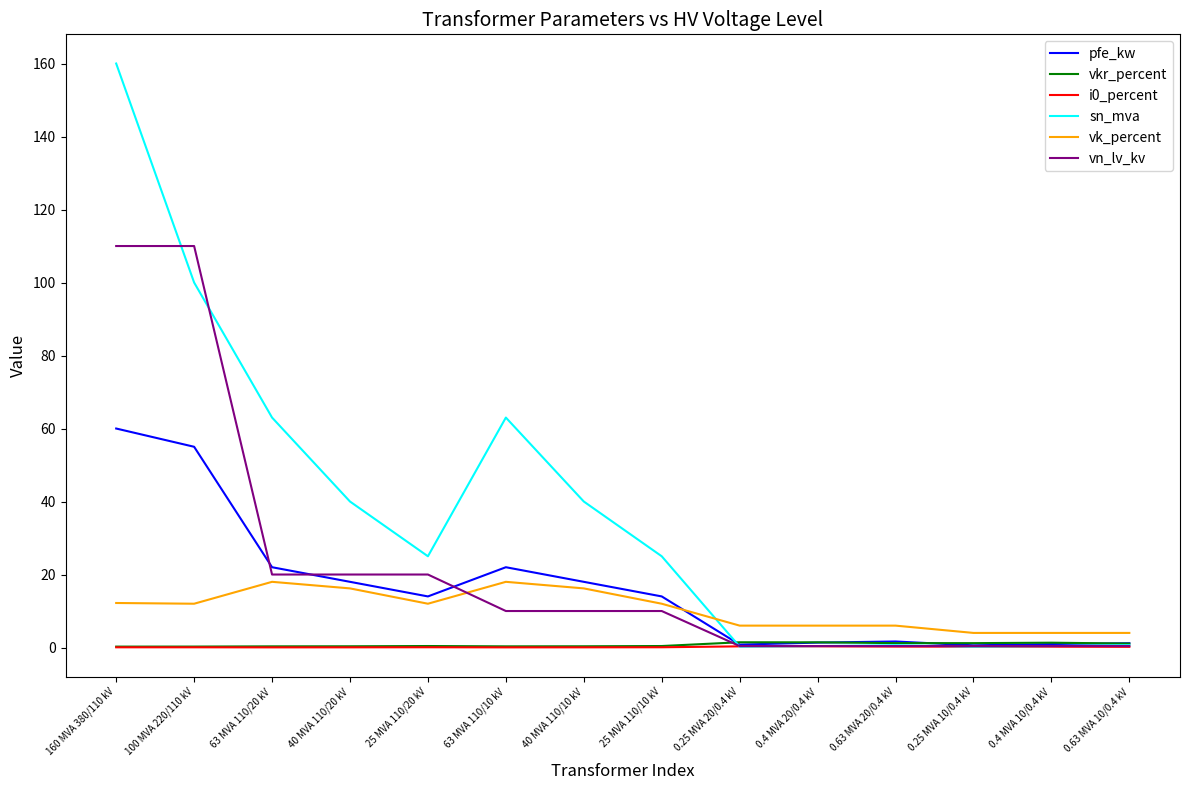

The i0_percent series shows 0.2 at 0.4 MVA 10/0.4 kV. True or false?

True